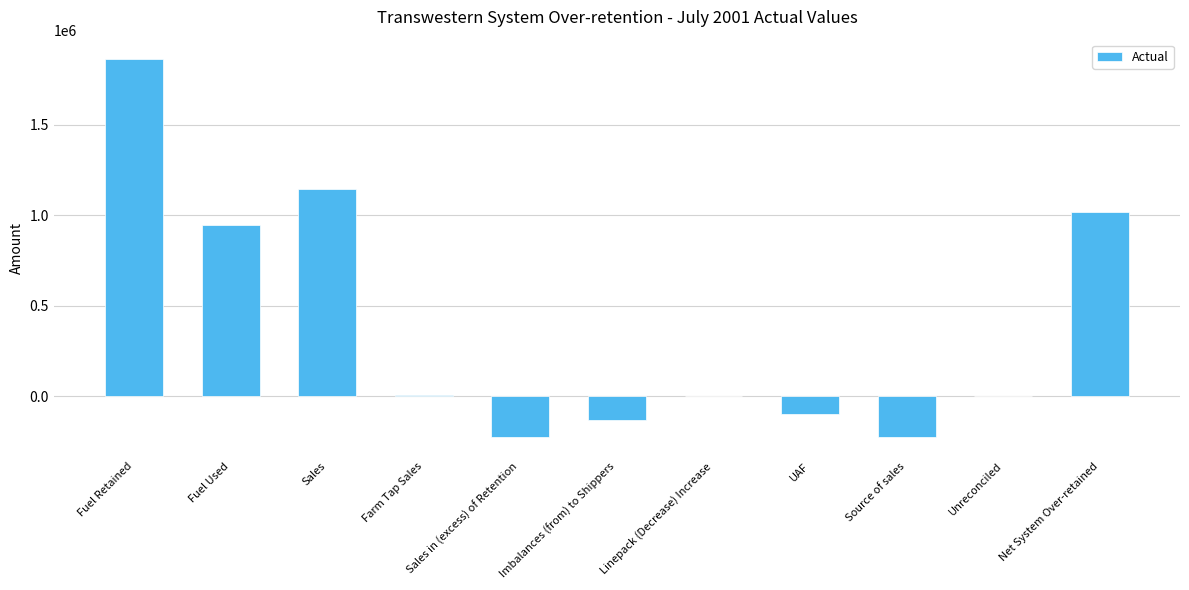

Read the value at Imbalances (from) to Shippers.

-130552